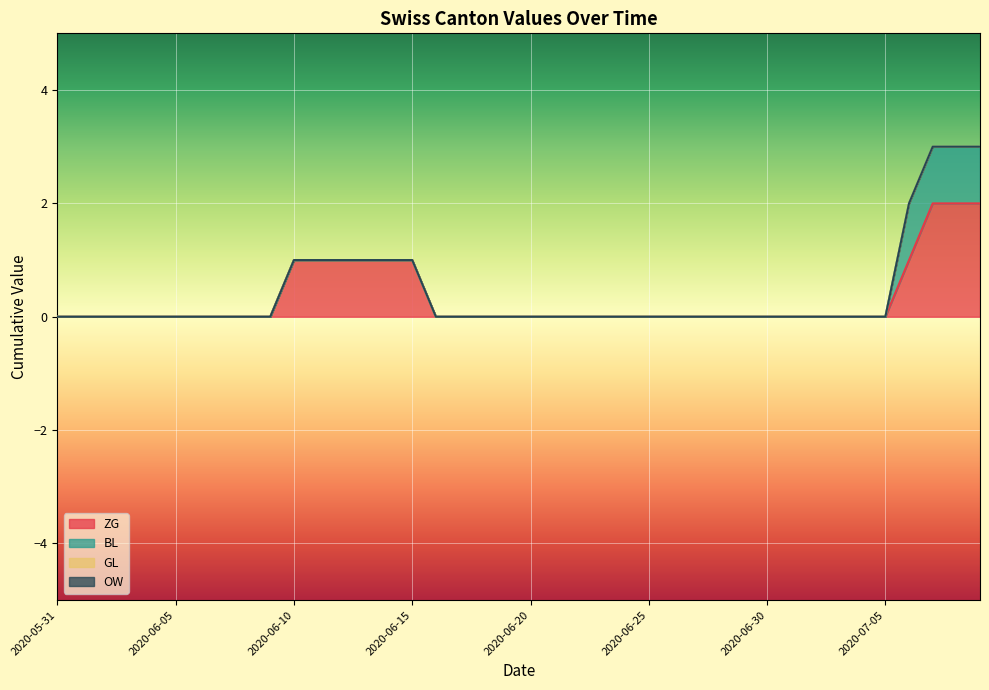

The value of OW at 2020-06-16 is 0. True or false?

True